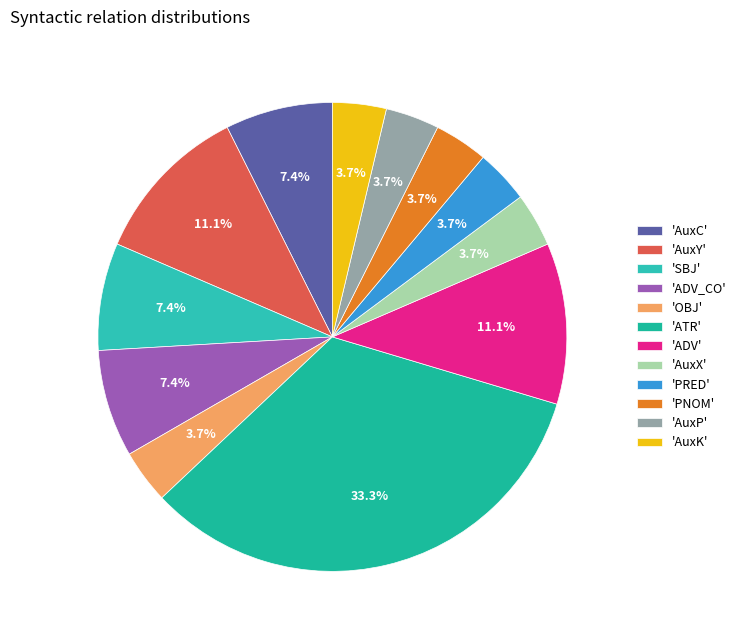

How many segments does this pie chart have?

12